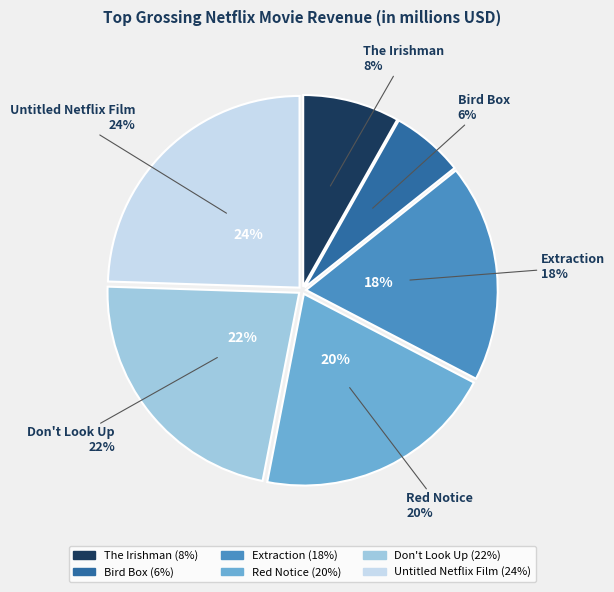

Which category has the biggest portion of the pie?

Untitled Netflix Film